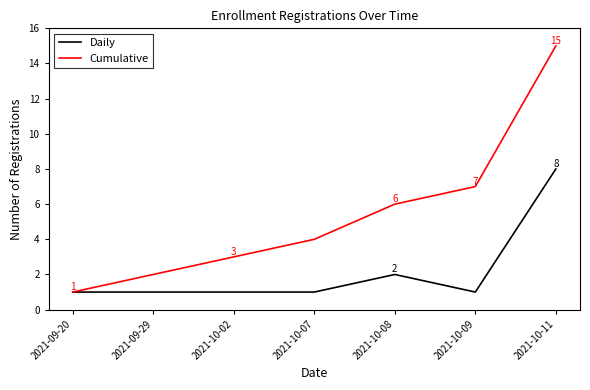

Which category has the highest value in the Cumulative series?

2021-10-11